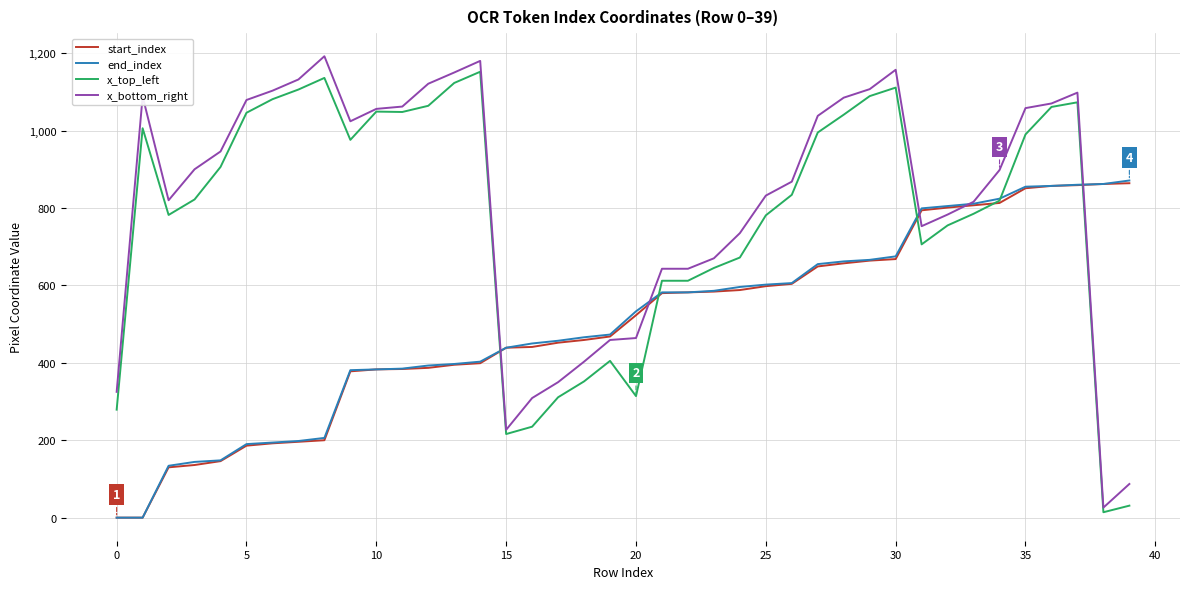

What is the maximum value shown in the chart?

1192